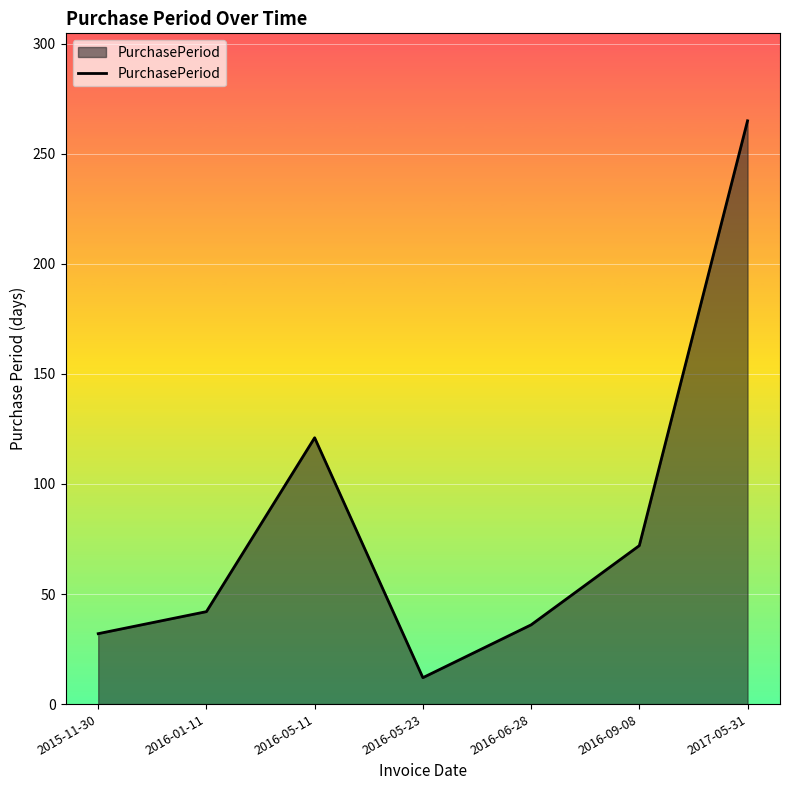

What is the minimum value shown in the chart?

12